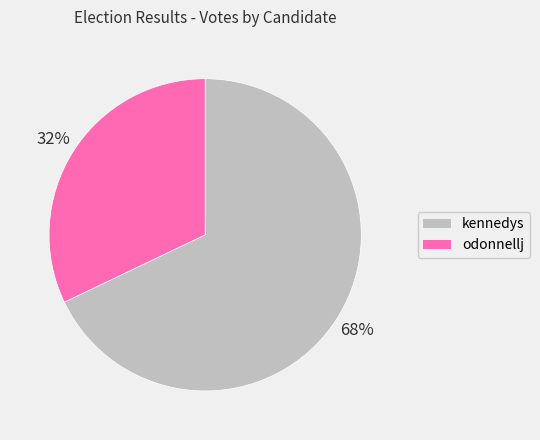

Is it true that kennedys is 77% of the pie?

False